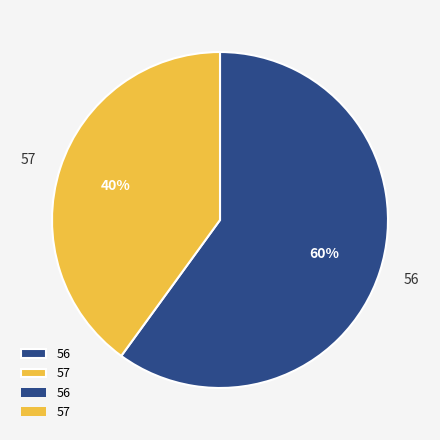

To the nearest percent, what portion does 57 represent?

40%